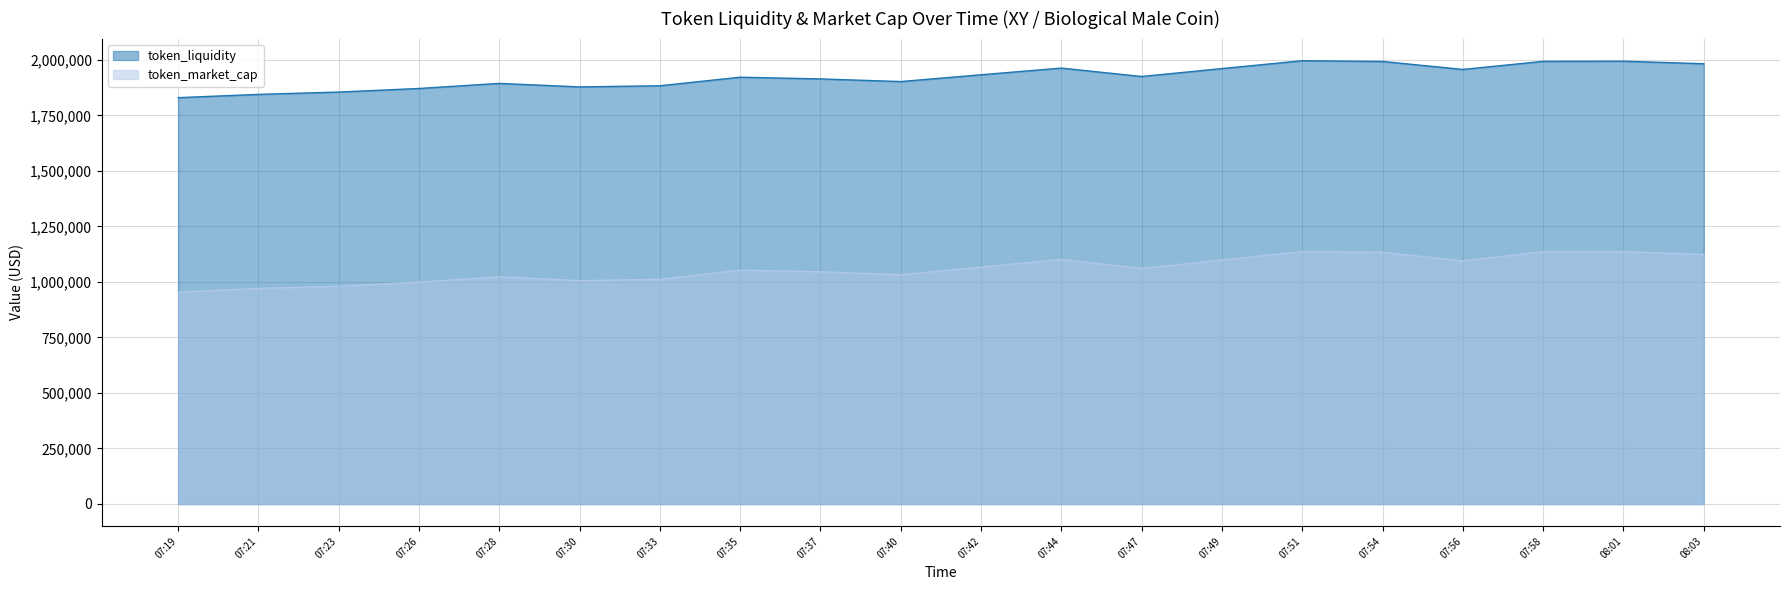

What is the difference between the second highest and second lowest values in the token_liquidity series?

149463.7